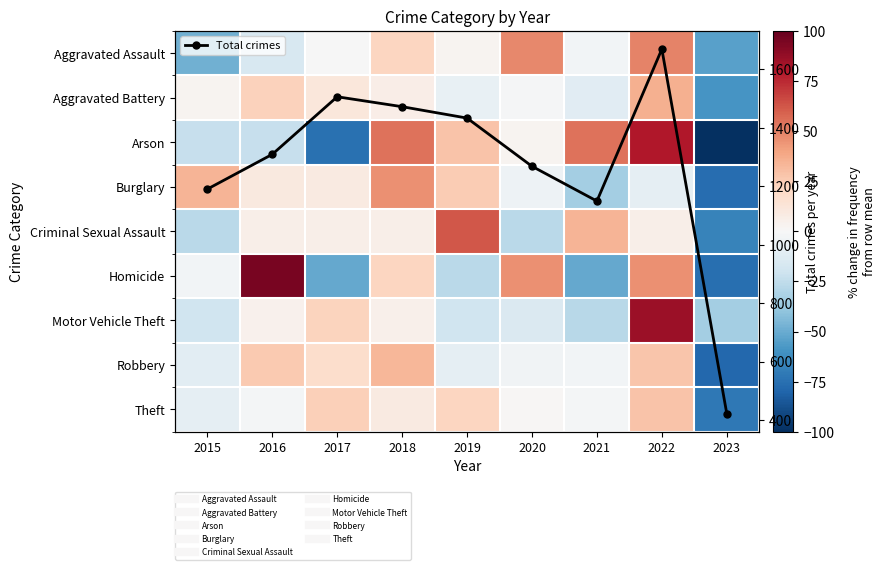

What is the maximum value shown in the chart?

1669.0